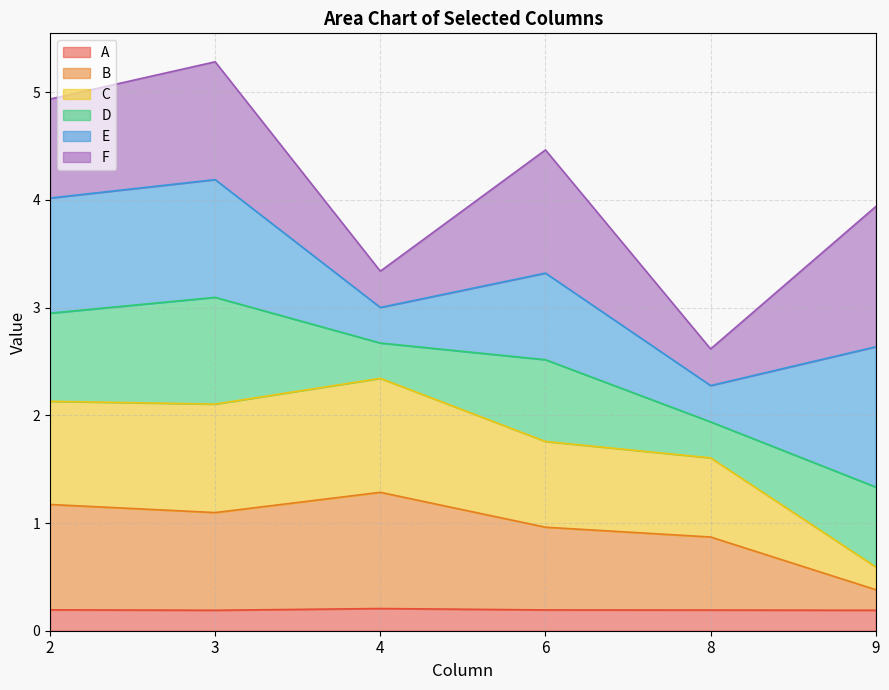

Is the value of C at 4 greater than the value of A at 9?

Yes